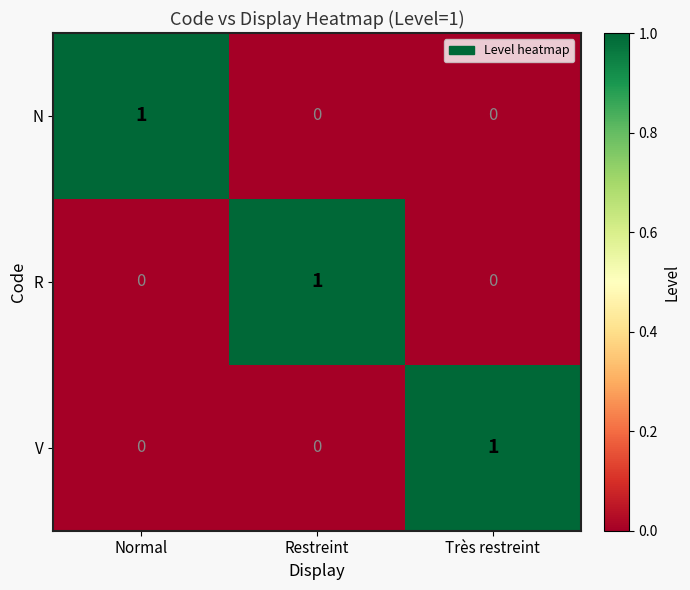

The value of N at Normal is 1. True or false?

True